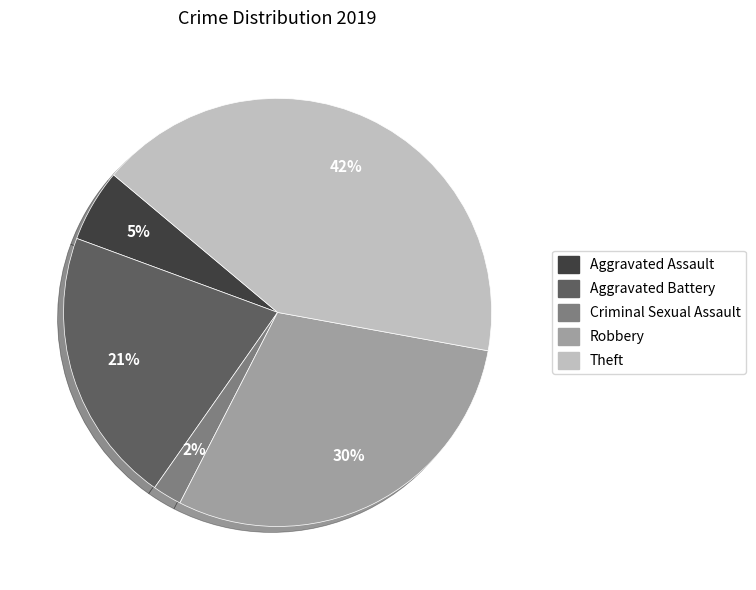

To the nearest percent, what is the average slice percentage?

20%